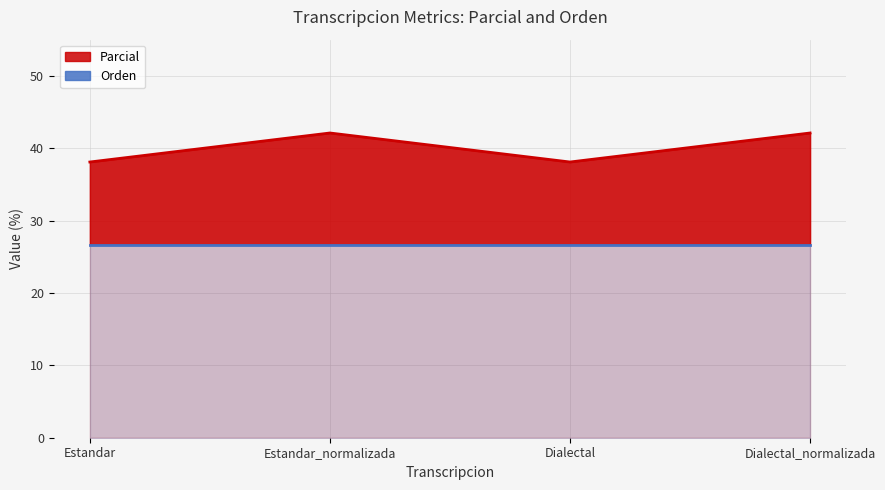

List the labels in order of value, smallest first.

Estandar, Dialectal, Estandar_normalizada, Dialectal_normalizada